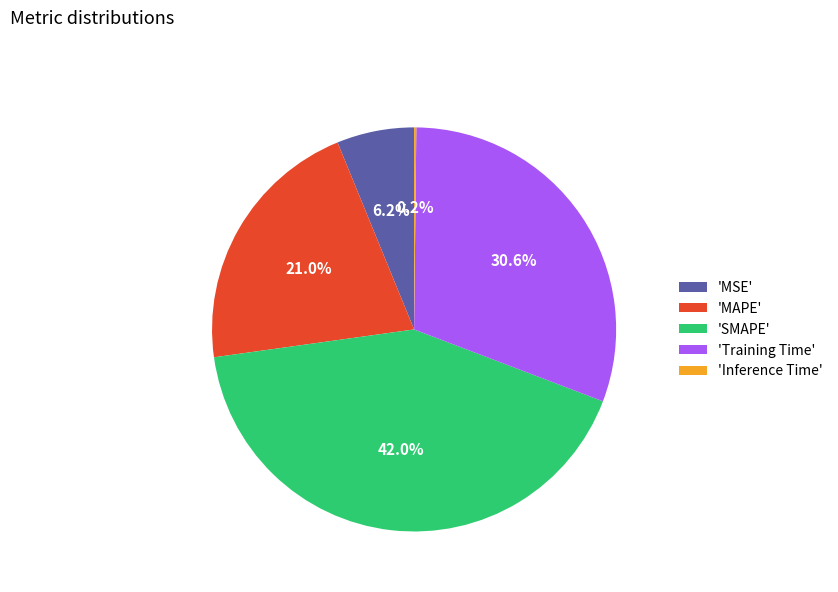

Between 'MSE' and 'Training Time', which is larger?

'Training Time'